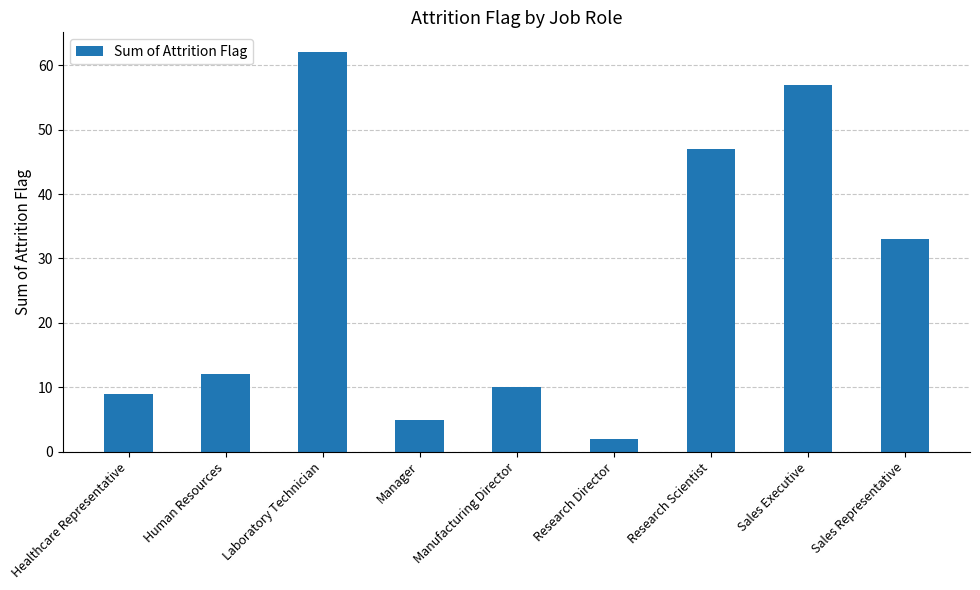

Approximately how many times larger is the value at Human Resources compared to Laboratory Technician?

0.2